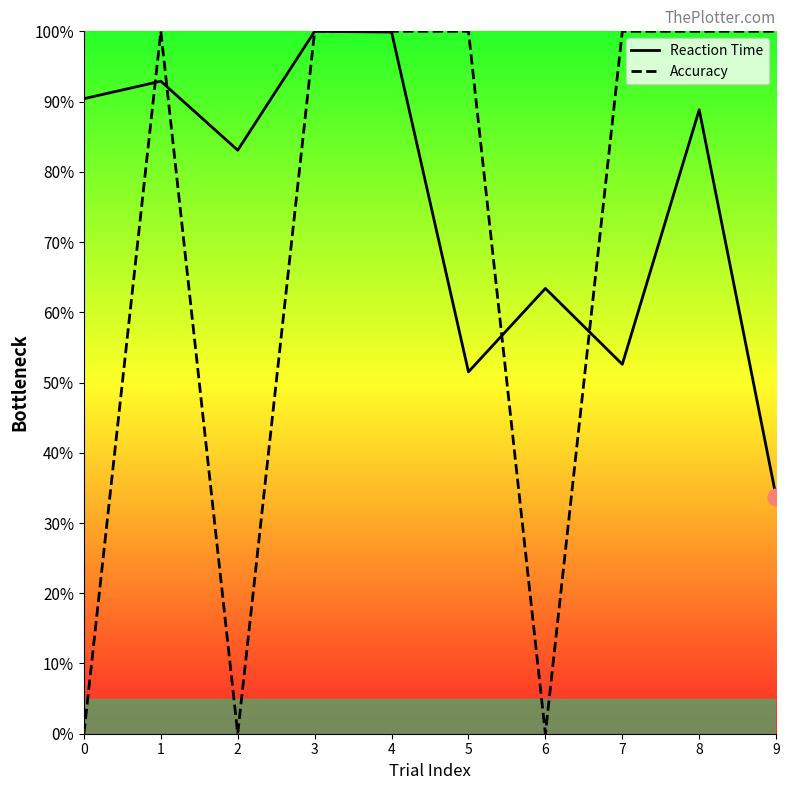

What is the difference between the second highest and minimum values in the Reaction Time series?

66.2